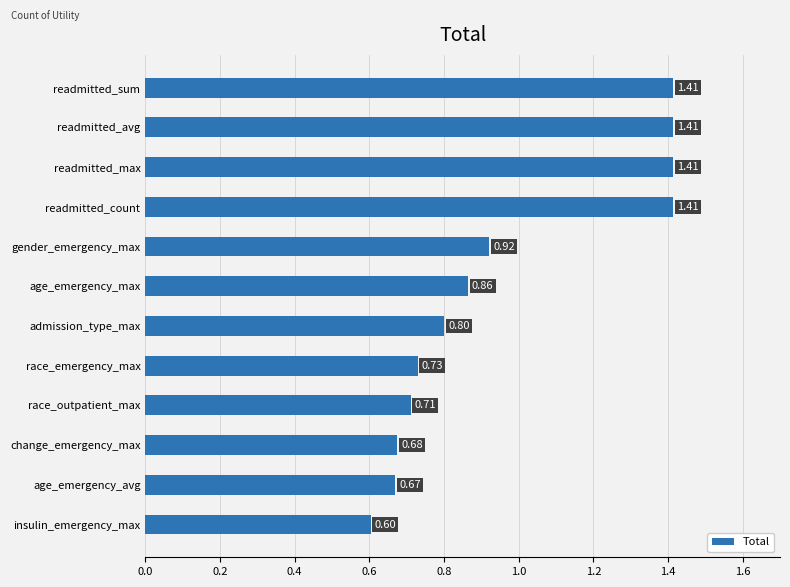

What is the label of the 9th bar from the bottom?

readmitted_count